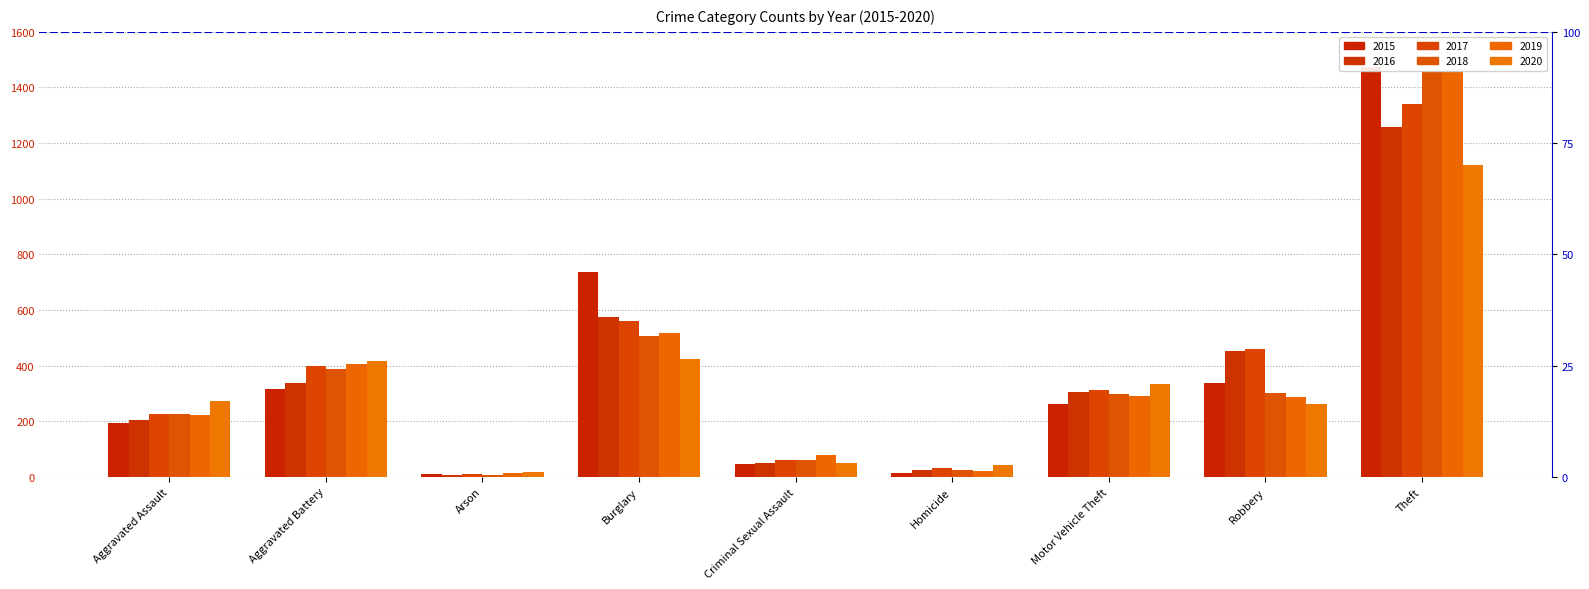

How many bars are there in each group?

6